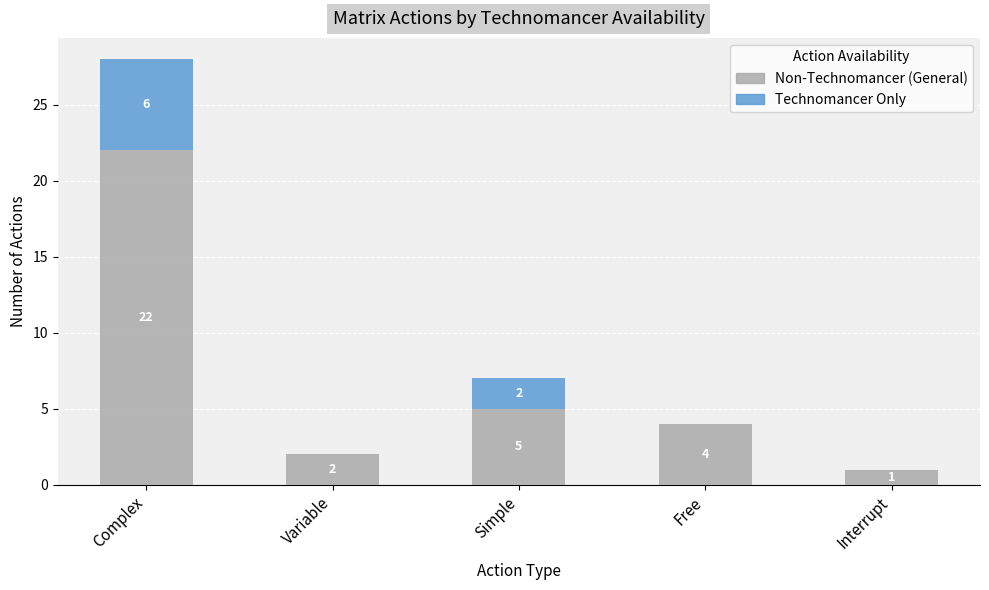

What is the total value across all series at Complex?

28